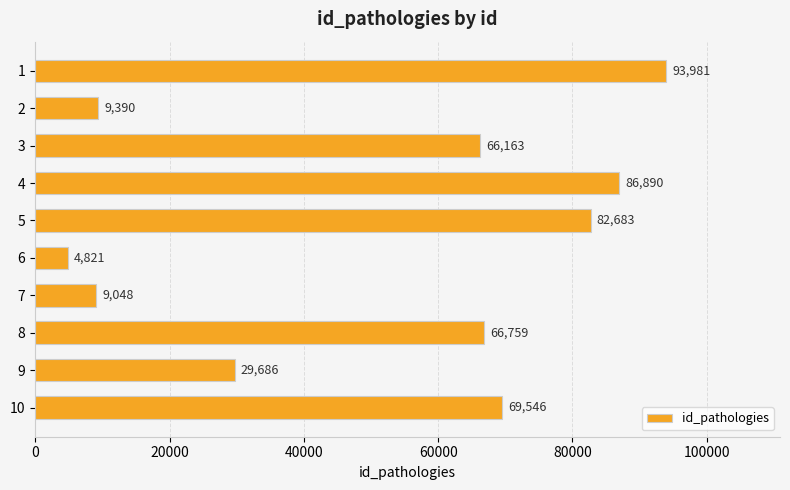

What is the difference between the values at 8 and 10?

2787